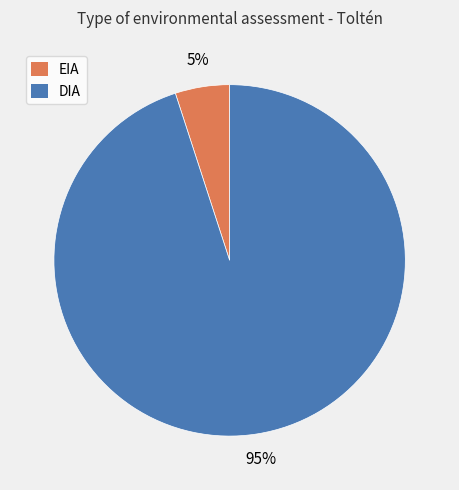

To the nearest percent, what is the average slice percentage?

50%